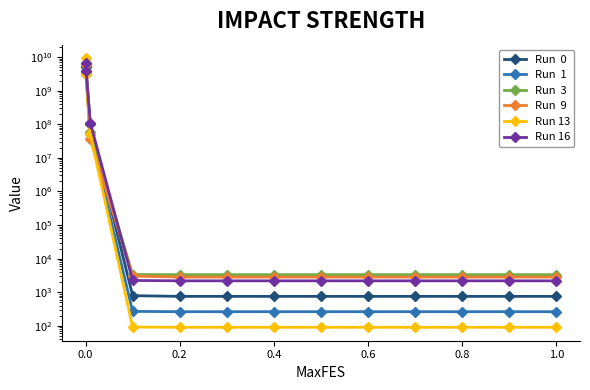

Read the Run  1 value at 0.8.

264.7